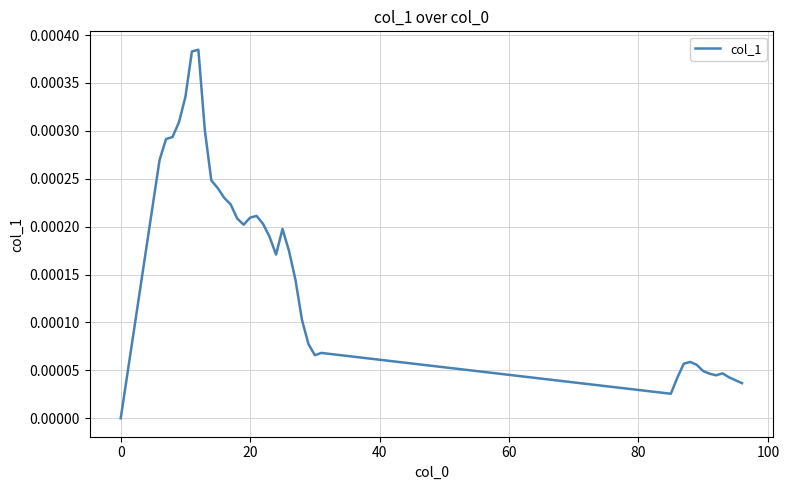

Does the chart display data point markers on the line(s)?

No